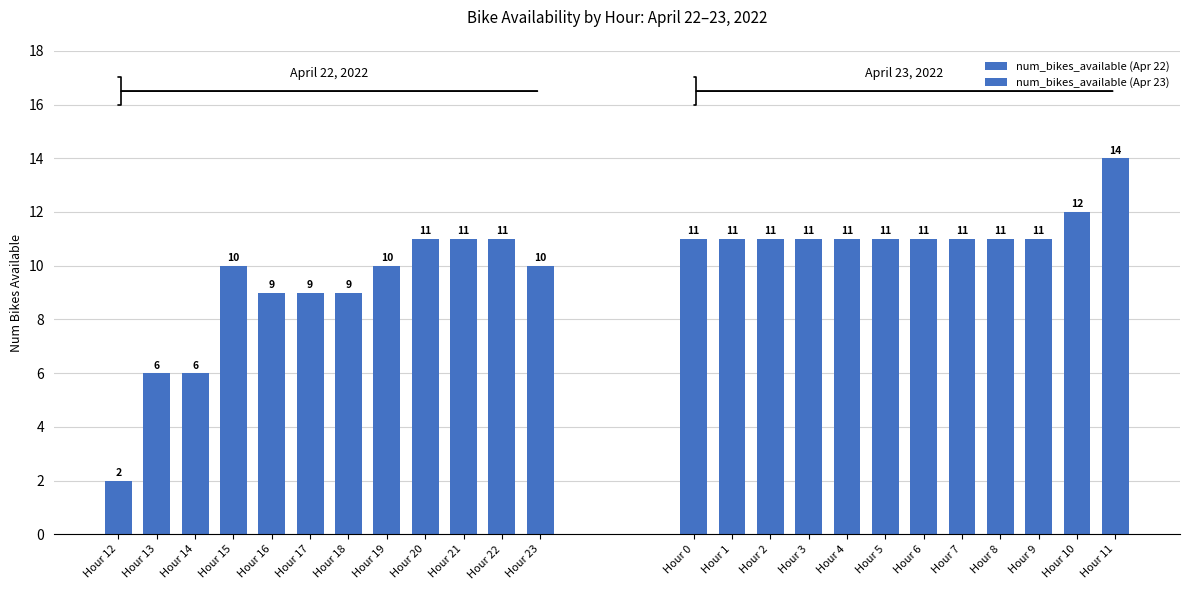

Is it true that num_bikes_available (Apr 22) equals 11 at Hour 22?

True